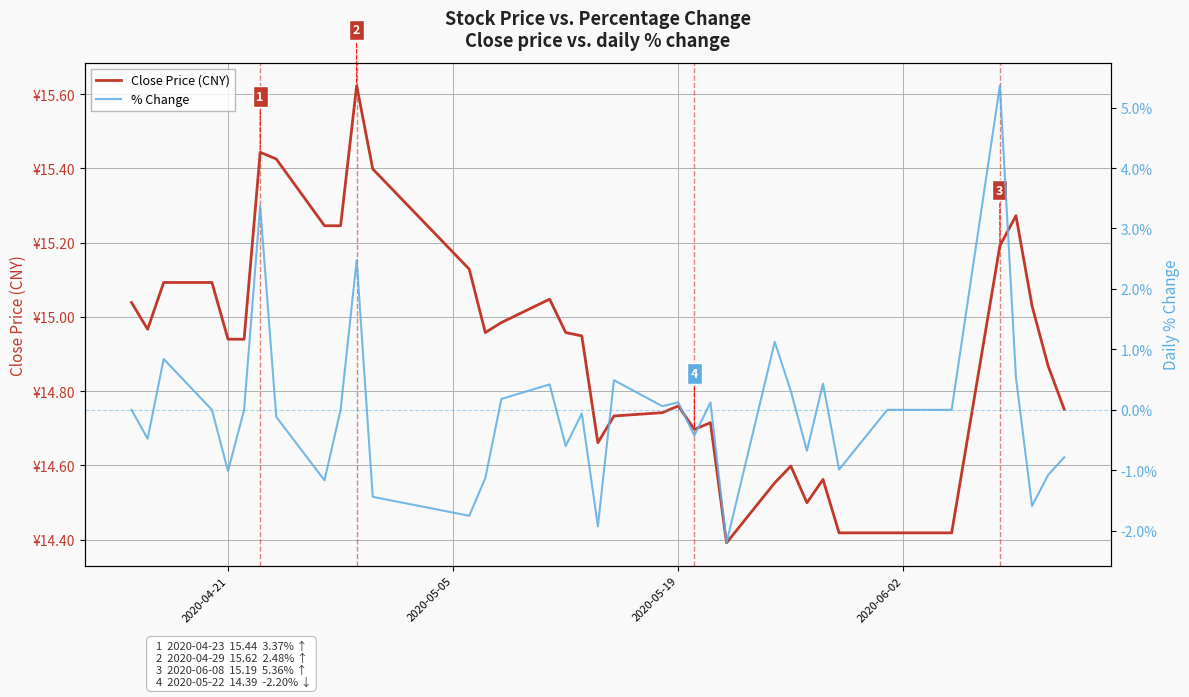

What is the sum of all % Change values?

-1.6